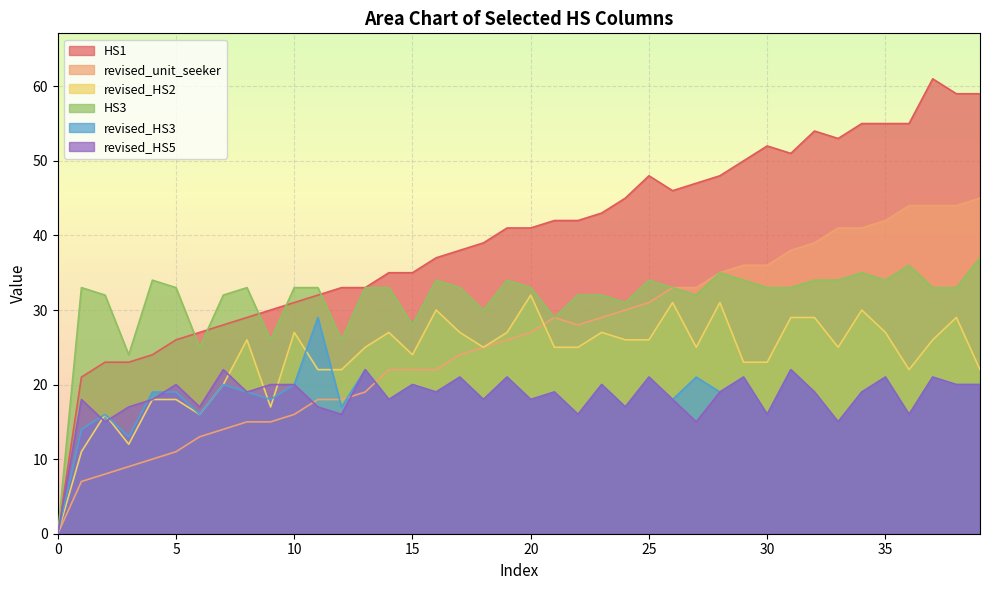

What is the approximate value of HS1 at 39, to the nearest 5?

60